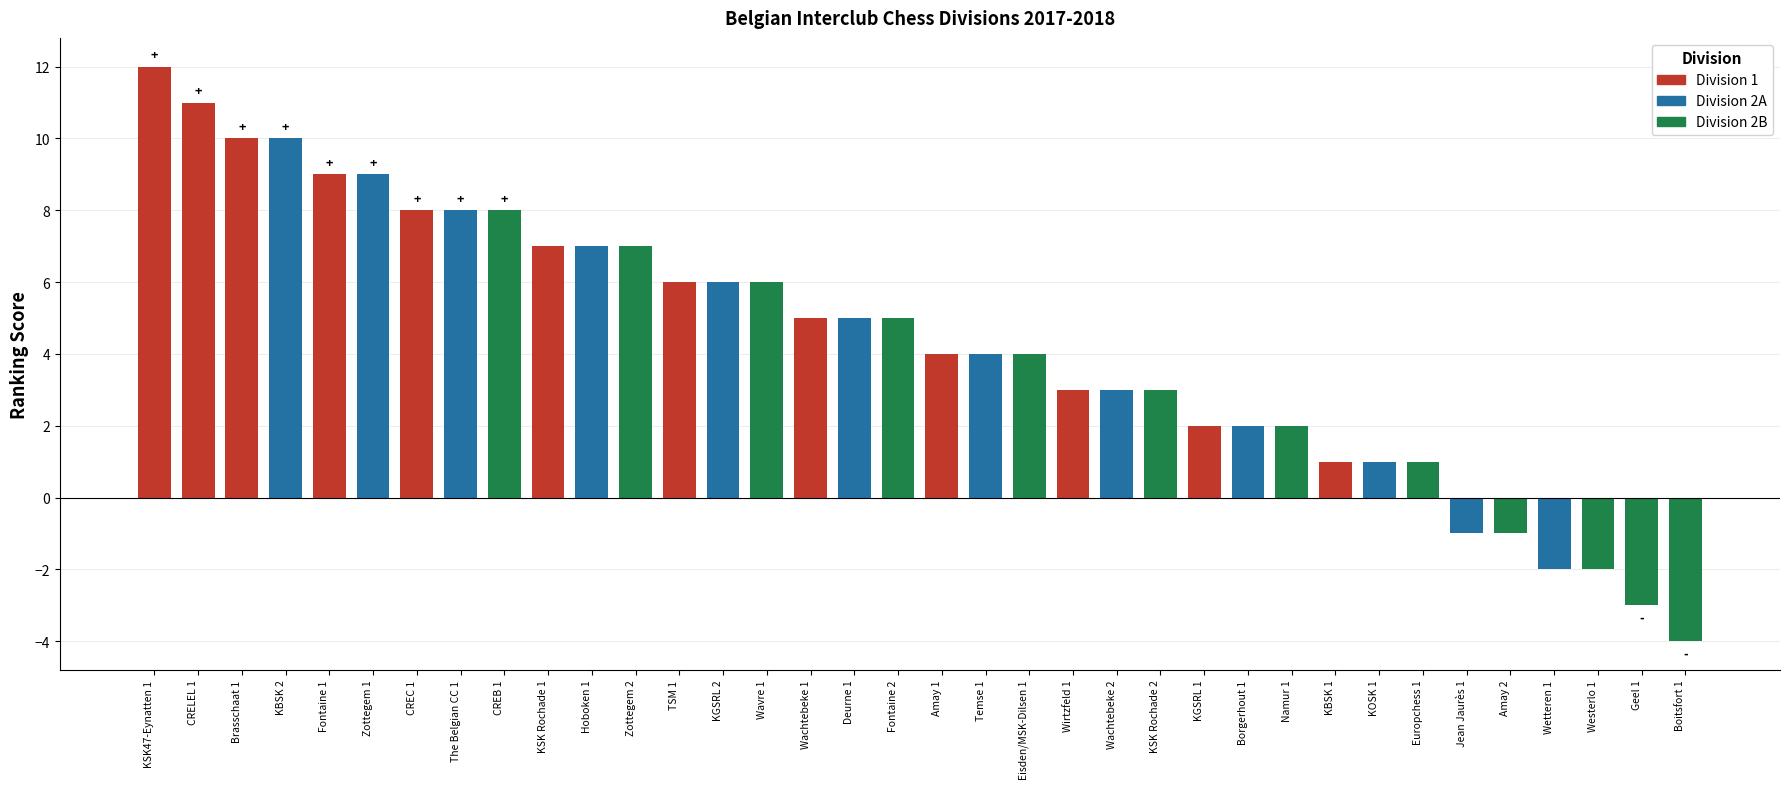

What is the difference between the second highest and minimum values?

15